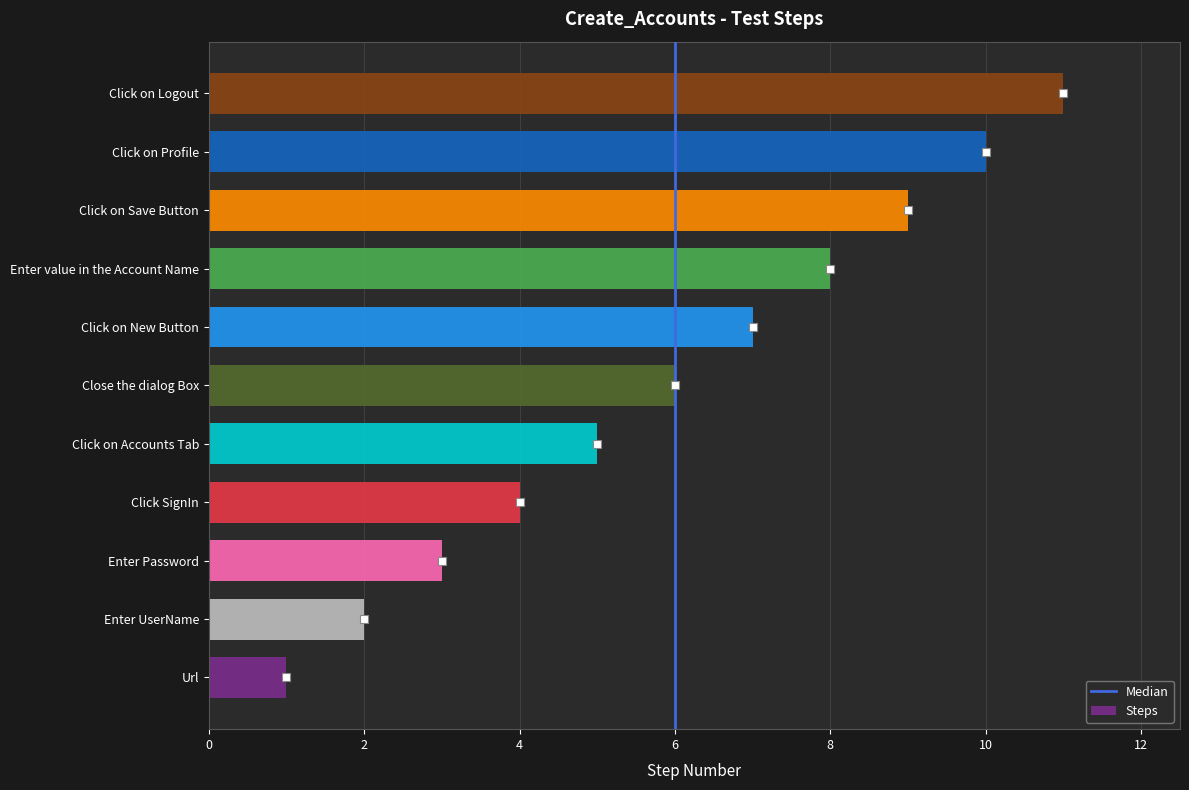

Which label corresponds to the smallest value in the chart?

Url